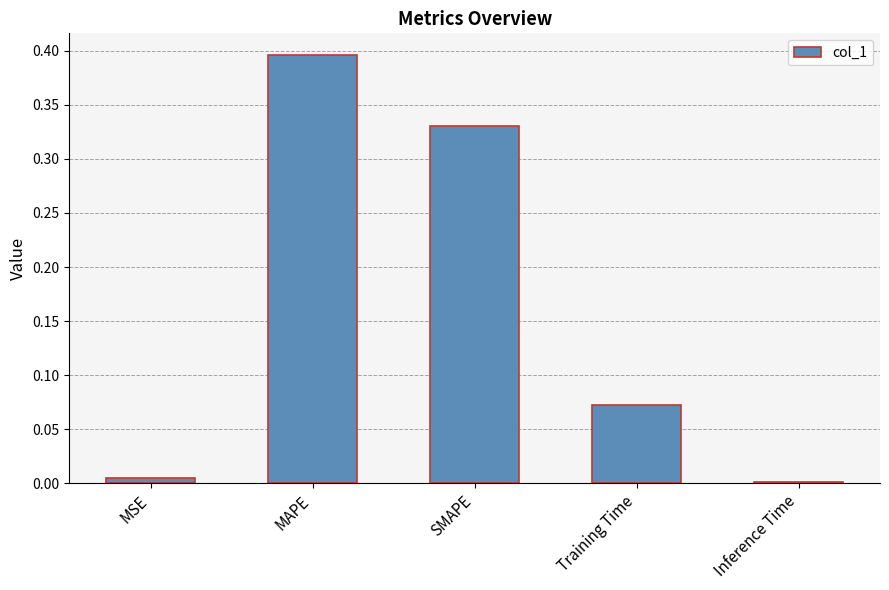

The value at MAPE is 0.1. True or false?

False